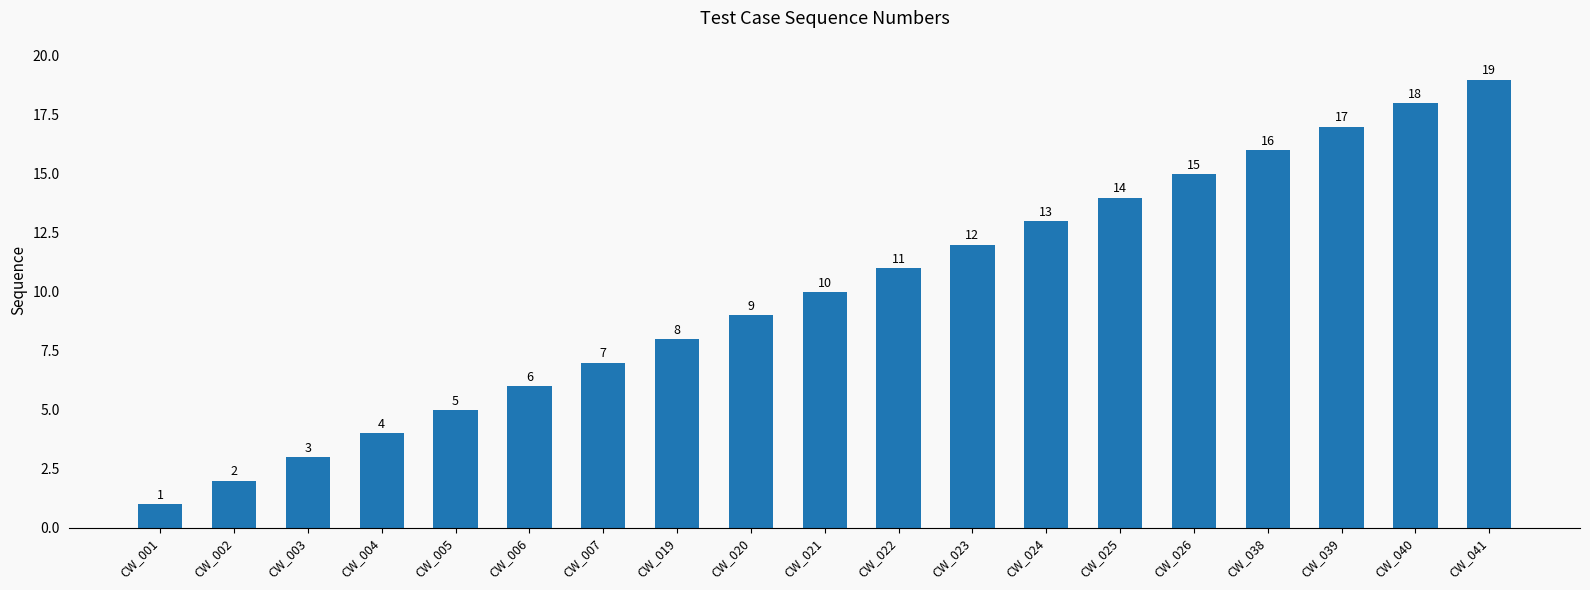

Where is the data nearest to the value 10?

CW_021